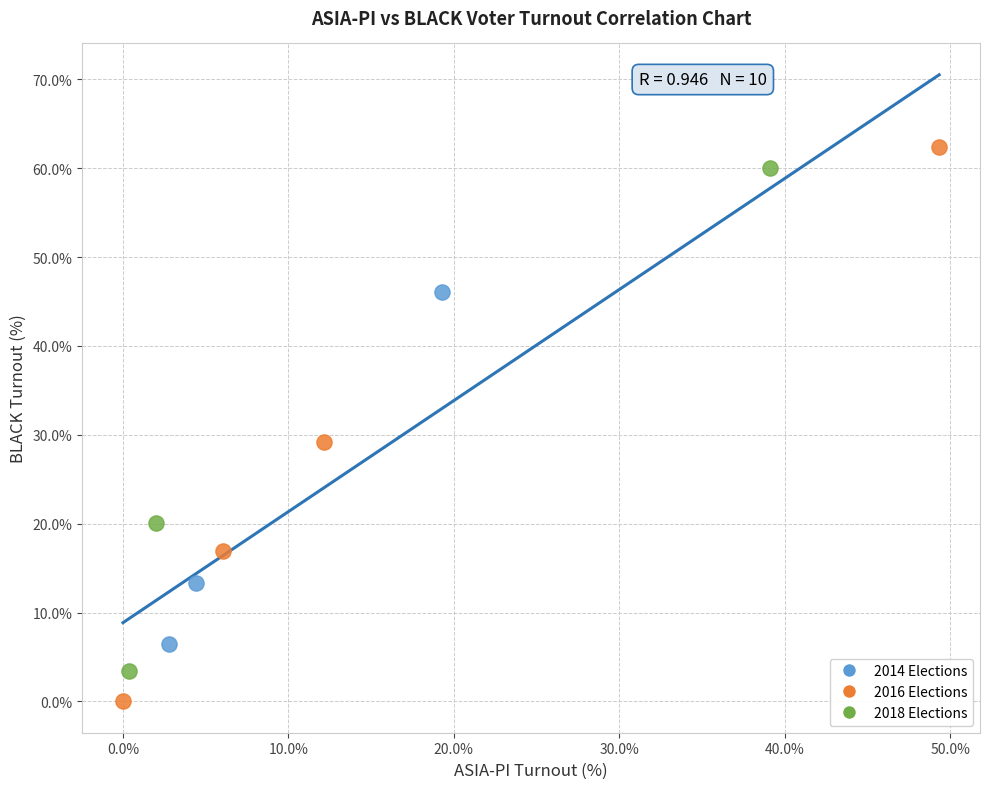

Which series contains the lowest Y value?

2016 Elections